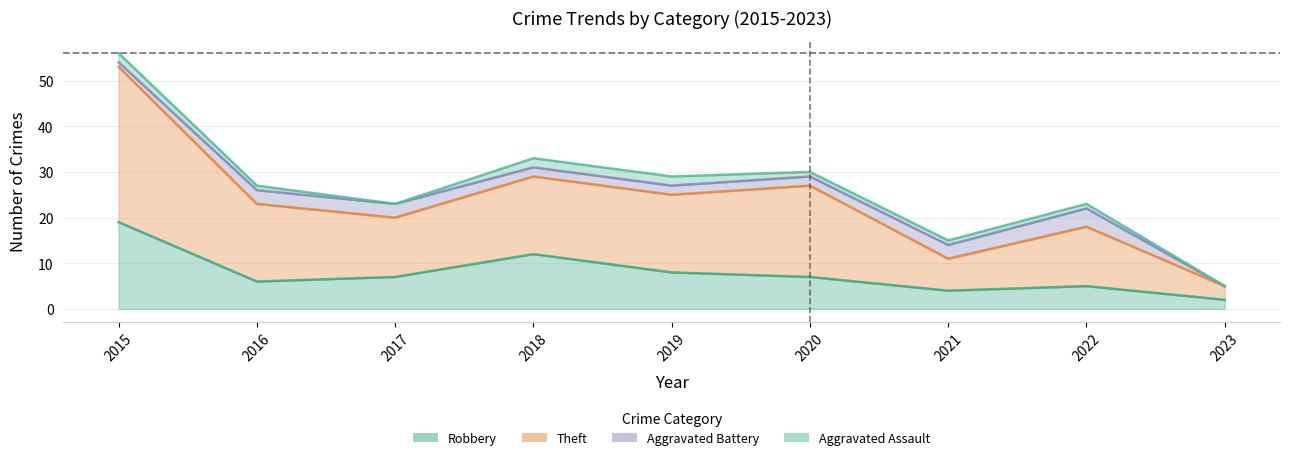

Which series has the largest range (max minus min)?

Theft